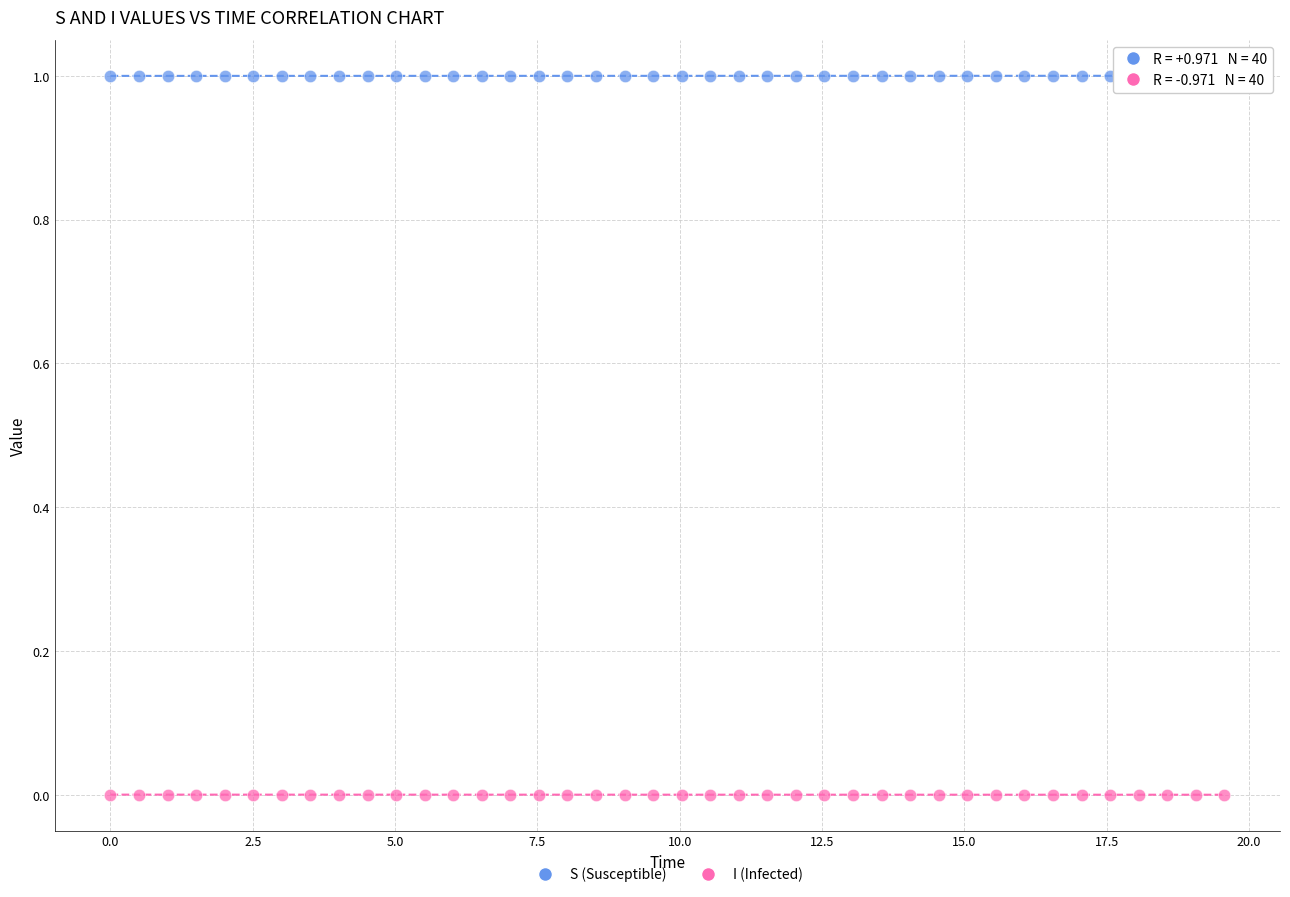

Across all data points, what is the range of X values (max minus min)?

19.6